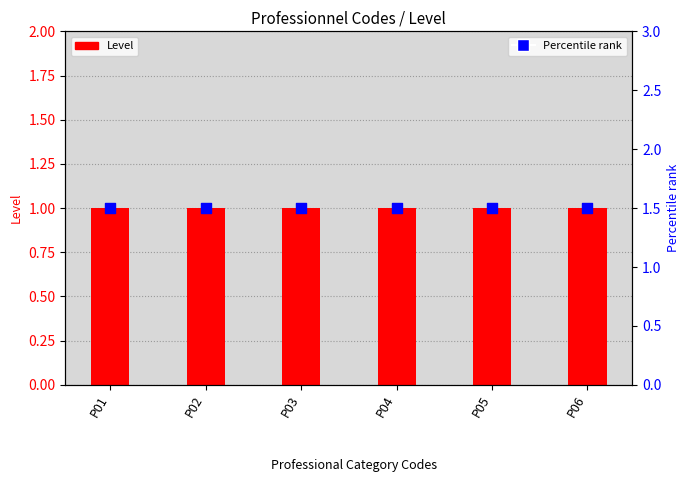

At which category is the sum across all series the highest?

P01